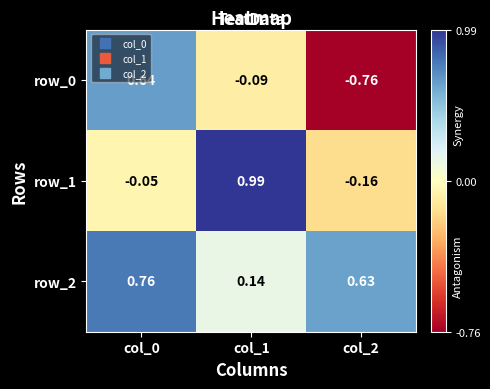

Which category has the highest value across all series?

col_1